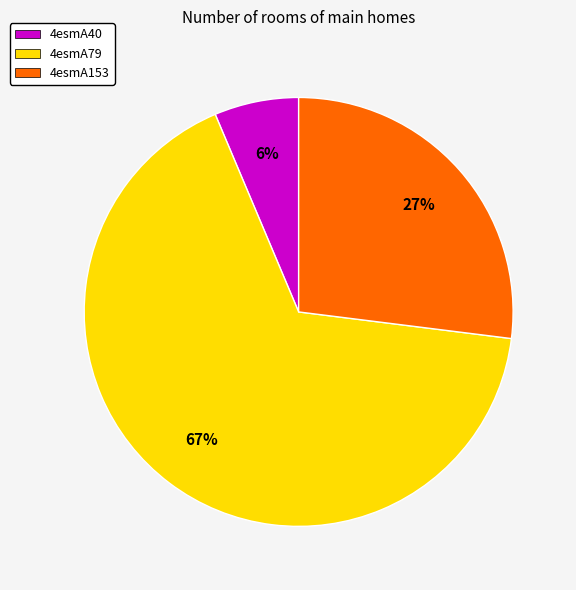

To the nearest percent, what is the difference between the 4esmA153 and 4esmA79 slice percentages?

40%